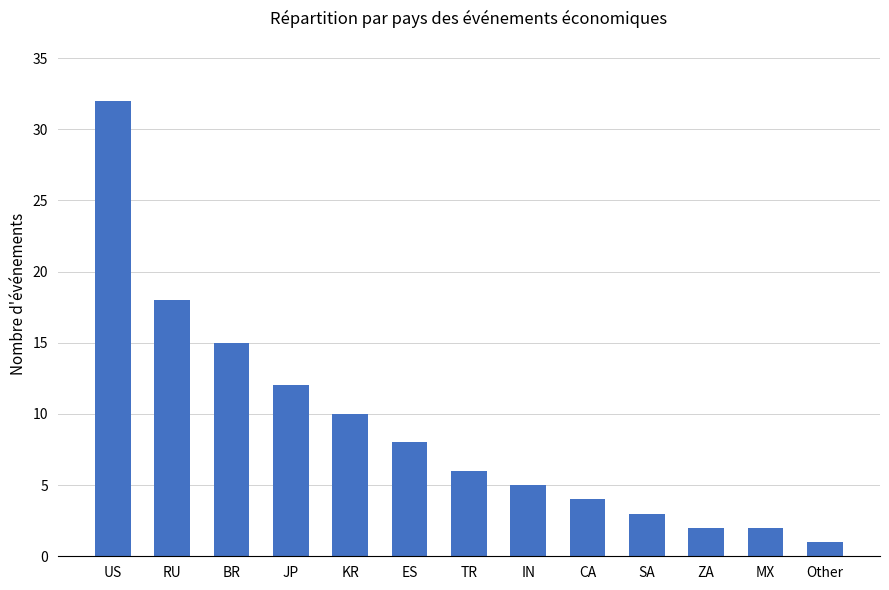

The chart shows a value of 8 at ES. True or false?

True